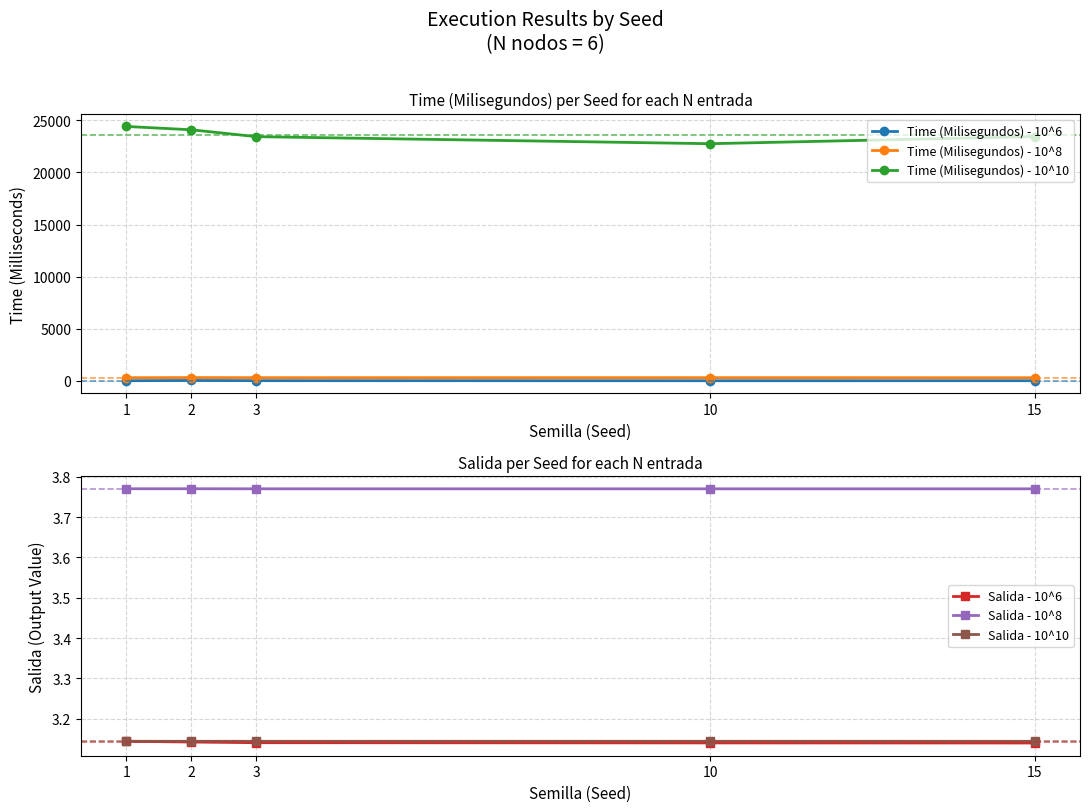

How many distinct data groups are displayed?

6